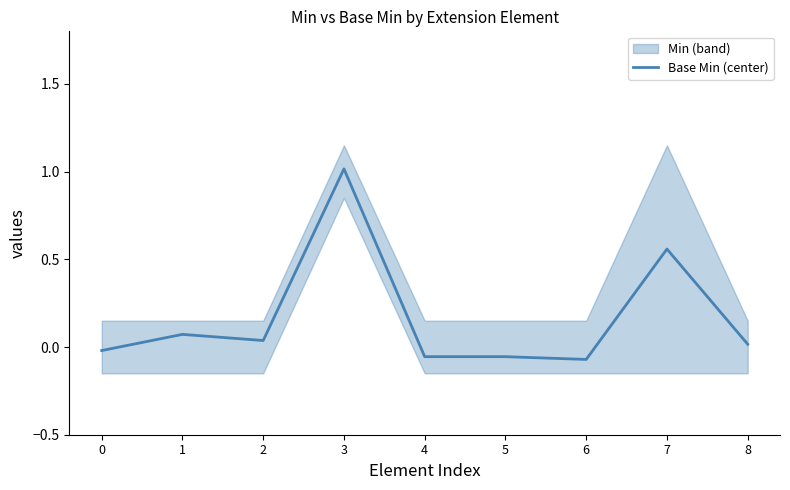

Which label corresponds to the largest value in the chart?

3